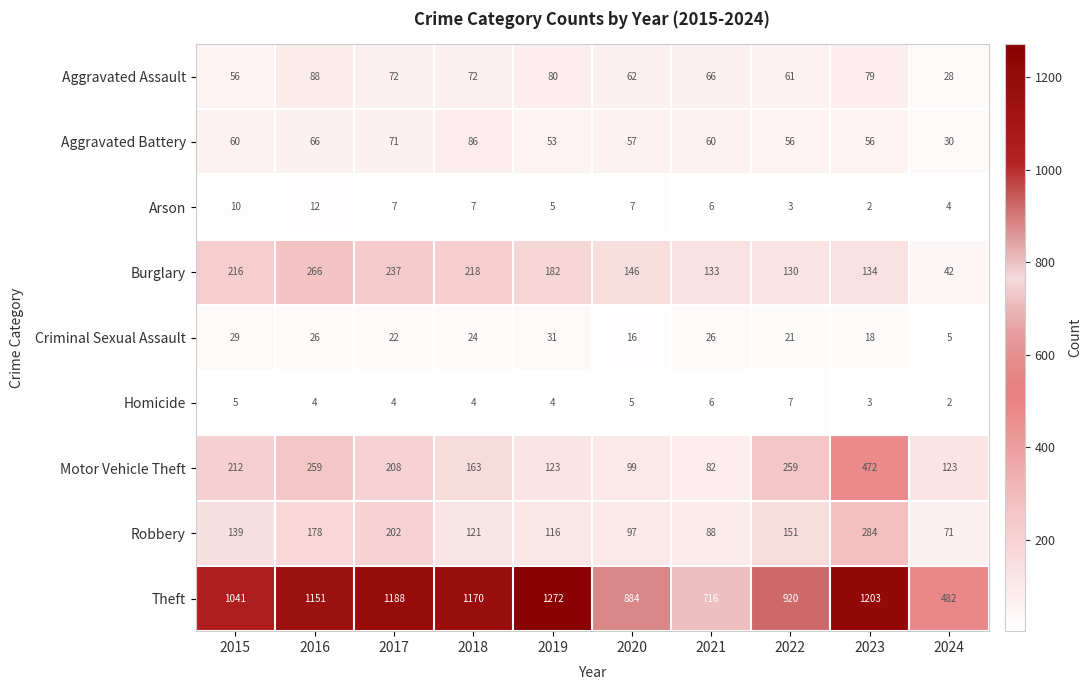

What is the average value of the Motor Vehicle Theft series?

200